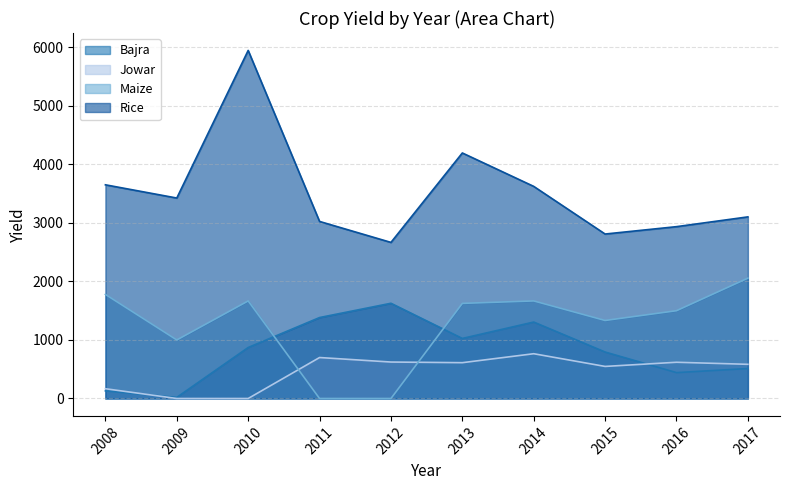

At which category is the sum across all series the highest?

2010